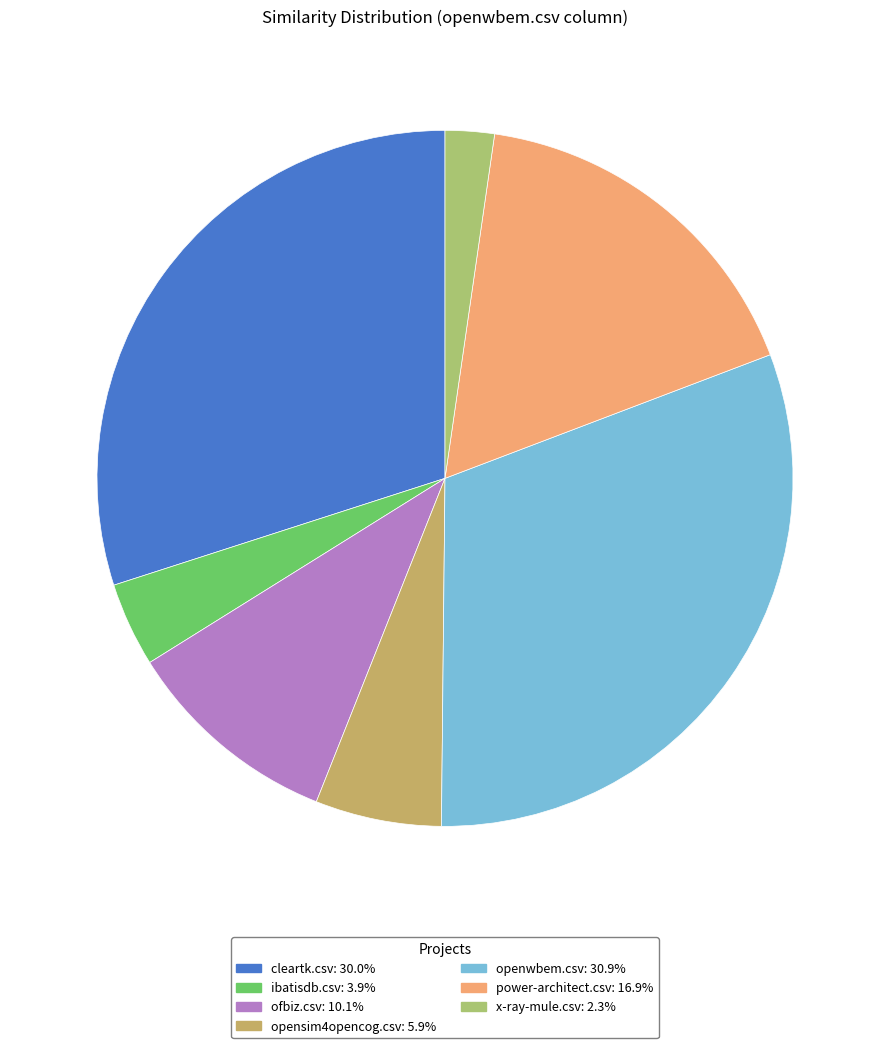

Is there any slice that represents more than half of the pie?

No